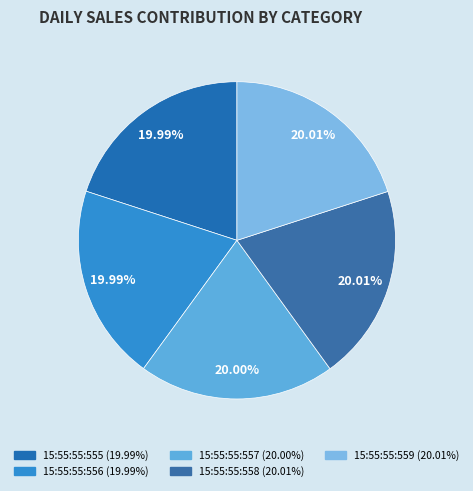

How many segments does this pie chart have?

5